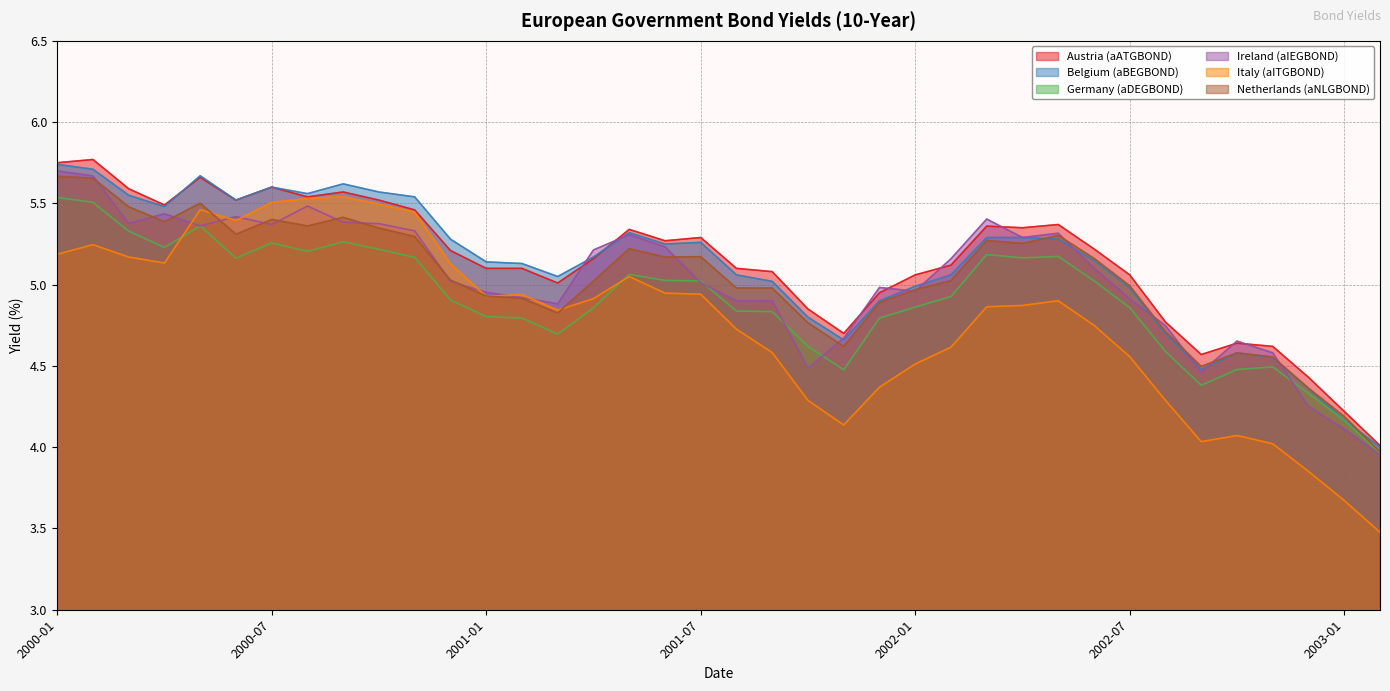

What is the minimum value shown in the chart?

3.5